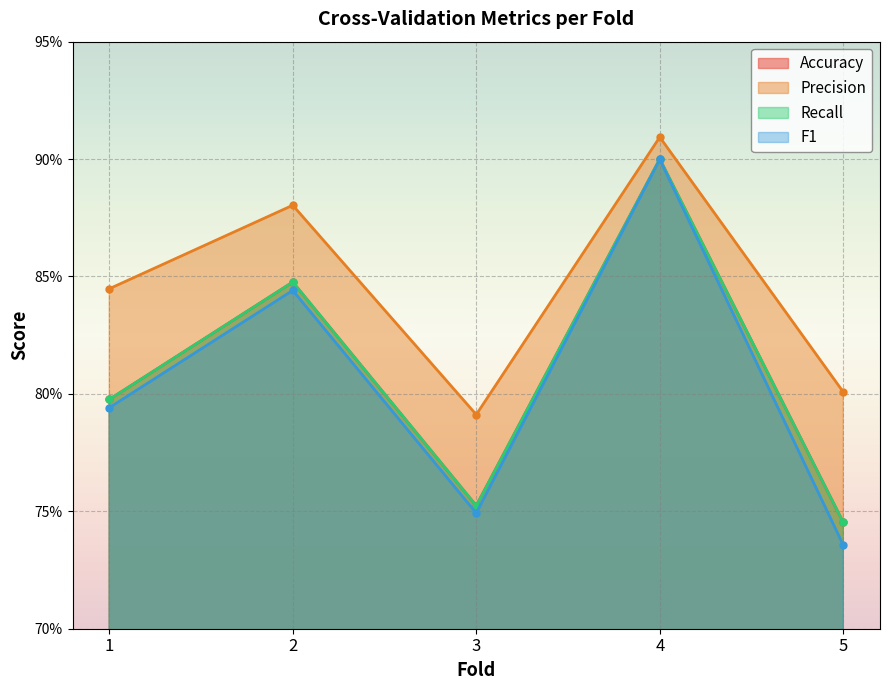

Which has a higher value, 3 or 4?

4